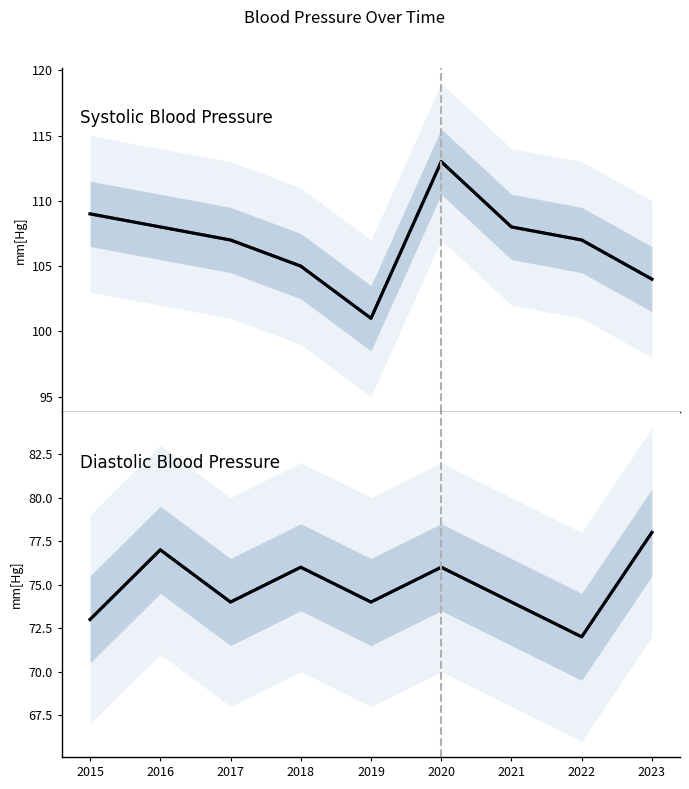

True or false: Systolic Blood Pressure has a value of 65 at 2016.

False